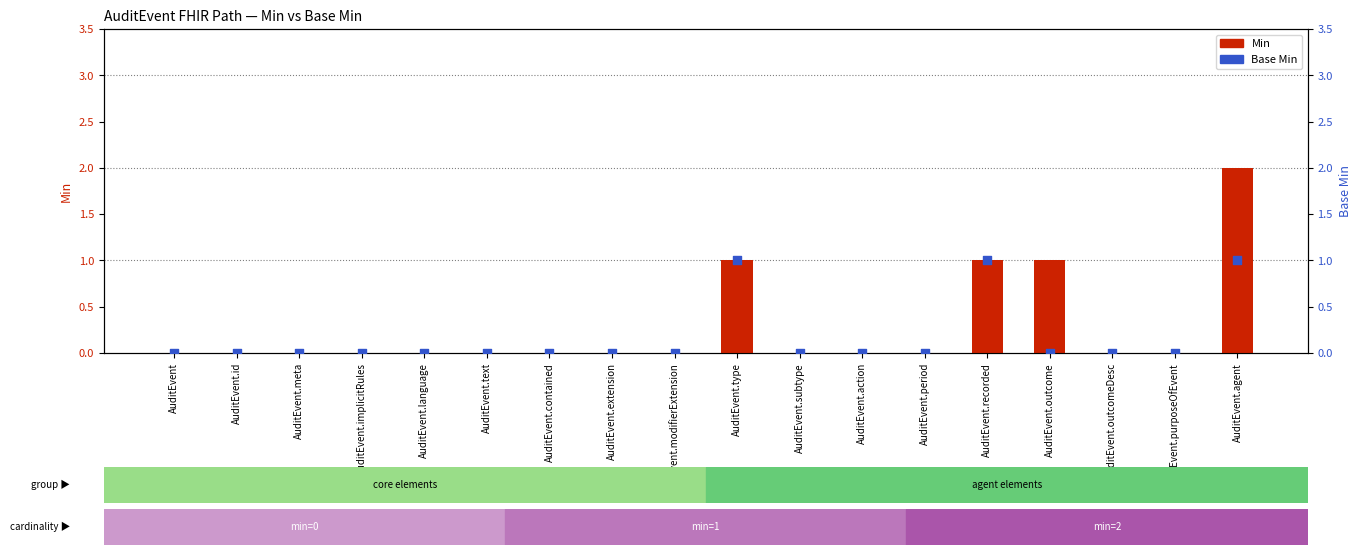

Is the value of Base Min at AuditEvent.contained greater than the value of Min at AuditEvent.modifierExtension?

No